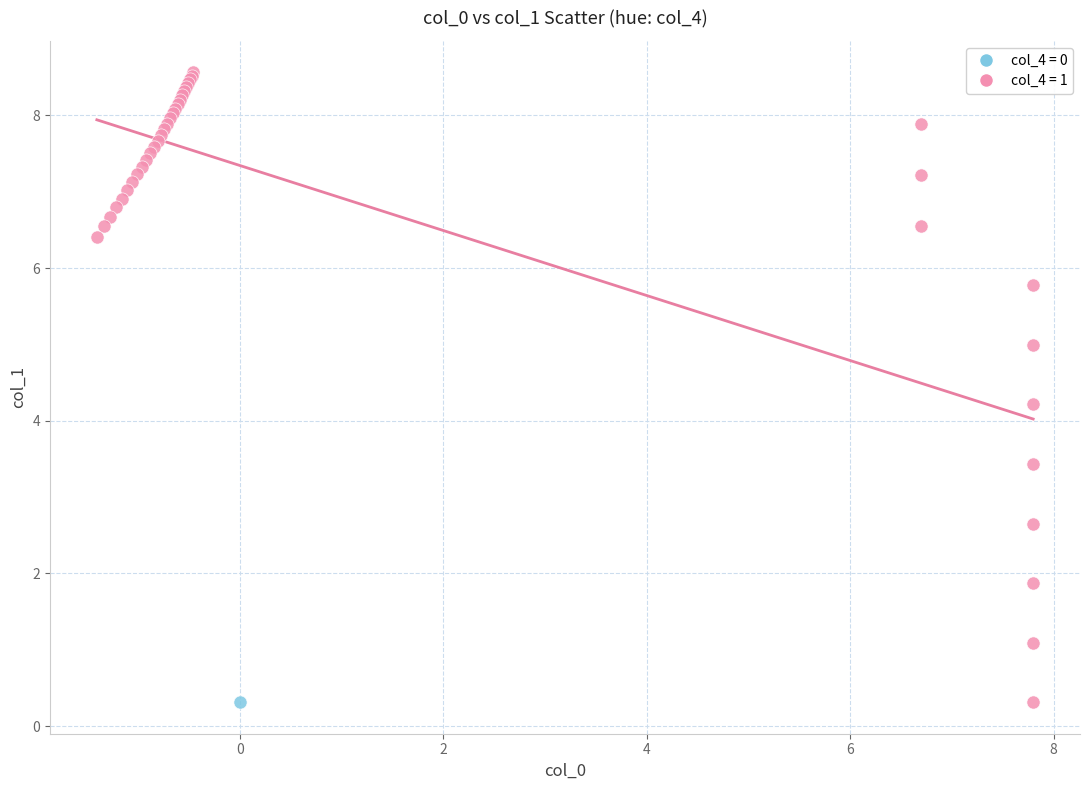

What are all the series names shown in the legend?

col_4 = 0, col_4 = 1